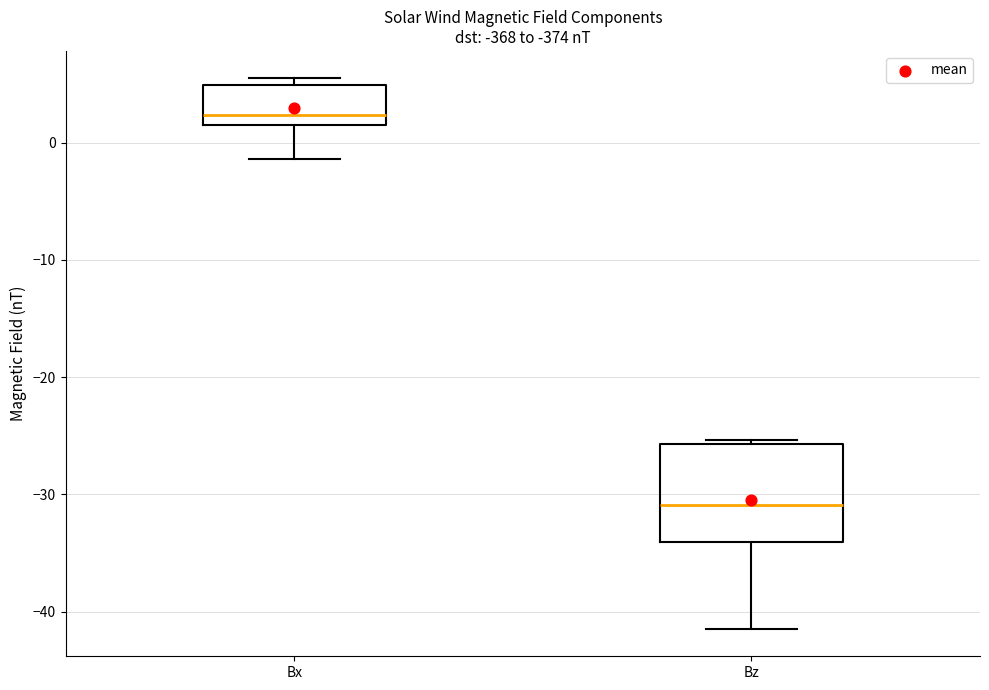

Reading left to right, read every box against the y-axis: the position of its median line, the range the box covers, and the ends of its whiskers. The values are not printed on the chart, so give them approximately, as read against the axis.

Bx: median 2 (just above the box's lower edge), box 2 to 5, whiskers -1 to 5 (just above the box's upper edge)
Bz: median -31, box -34 to -26, whiskers -41 to -25